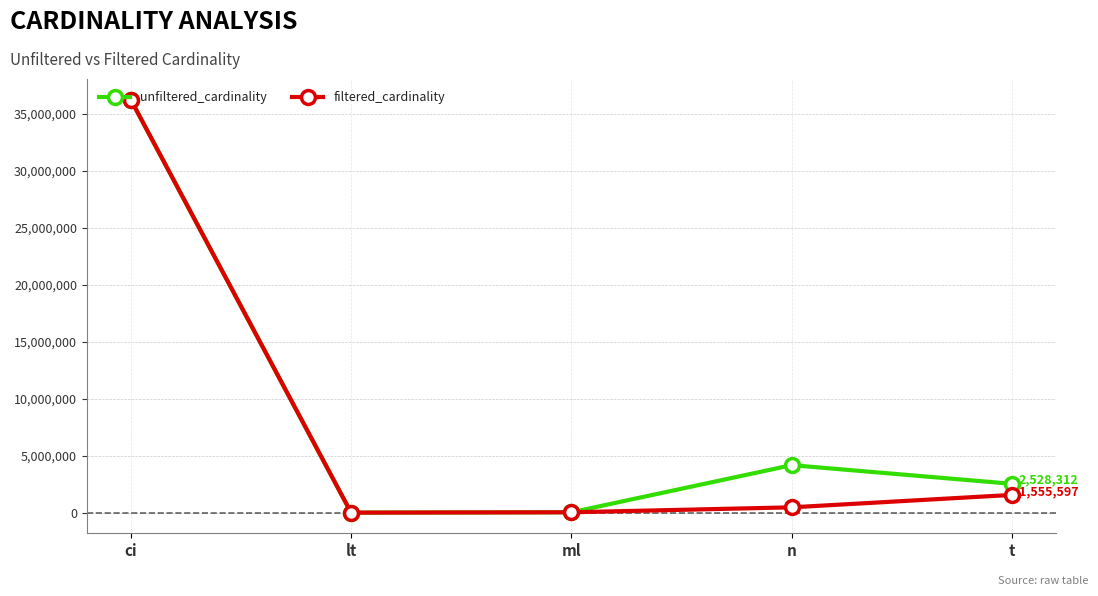

What is the sum of the unfiltered_cardinality values at ml and t?

2558309